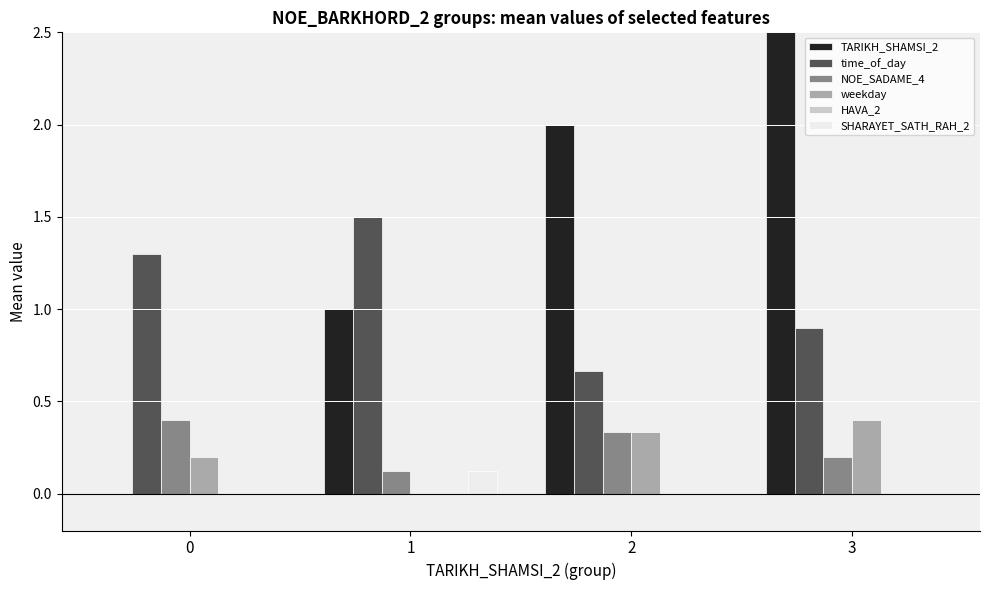

Reading left to right, extract all data points from this chart.

TARIKH_SHAMSI_2: 0=0.0	1=1.0	2=2.0	3=3.0
time_of_day: 0=1.3	1=1.5	2=0.7	3=0.9
NOE_SADAME_4: 0=0.4	1=0.1	2=0.3	3=0.2
weekday: 0=0.2	1=0.0	2=0.3	3=0.4
HAVA_2: 0=0.0	1=0.0	2=0.0	3=0.0
SHARAYET_SATH_RAH_2: 0=0.0	1=0.1	2=0.0	3=0.0